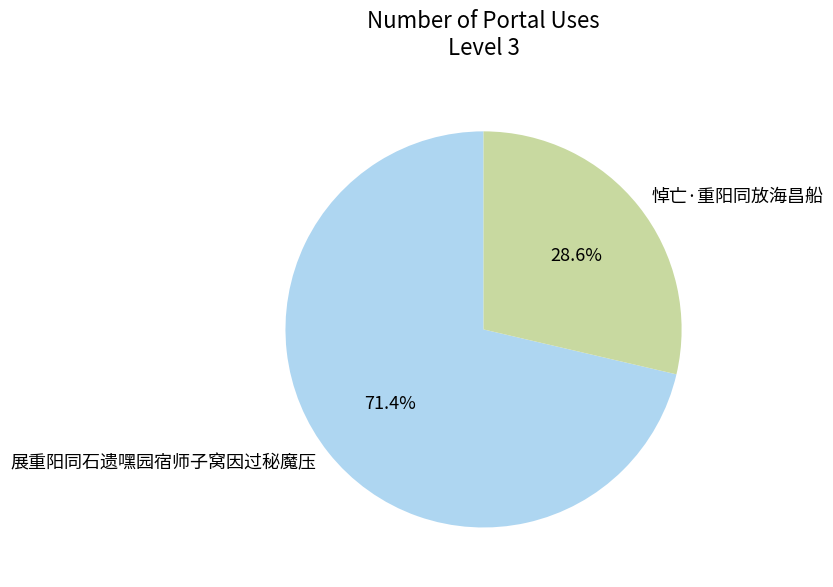

What is the total percentage of 悼亡·重阳同放海昌船 and 展重阳同石遗嘿园宿师子窝因过秘魔压?

100.0%